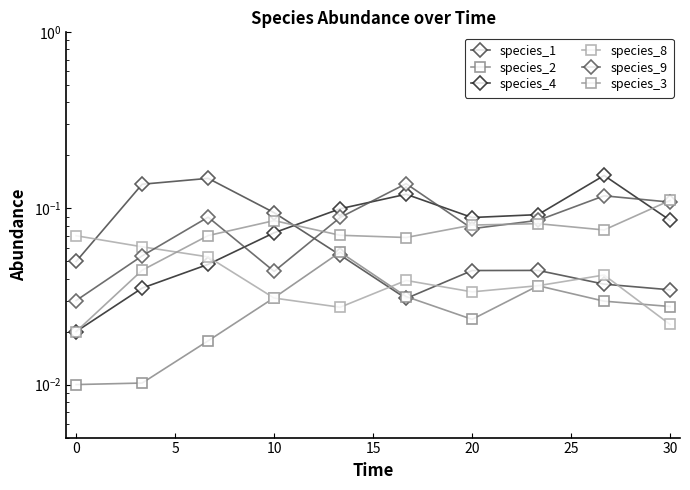

True or false: species_8 and species_4 intersect in this chart.

True